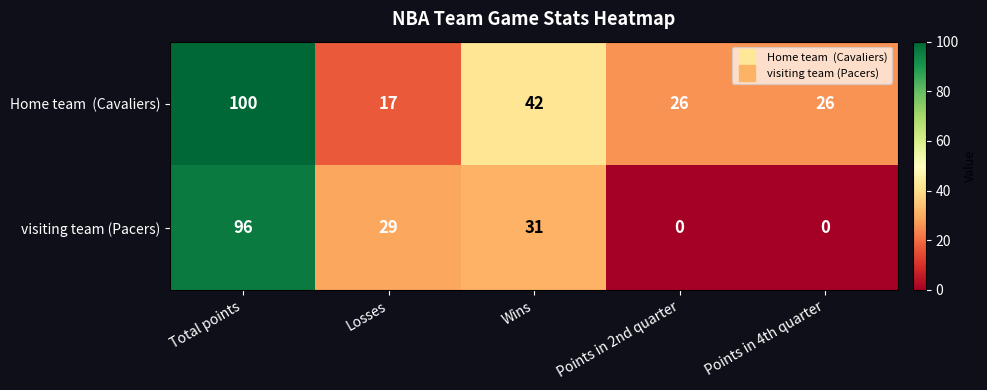

At which category is the sum across all series the highest?

Total points